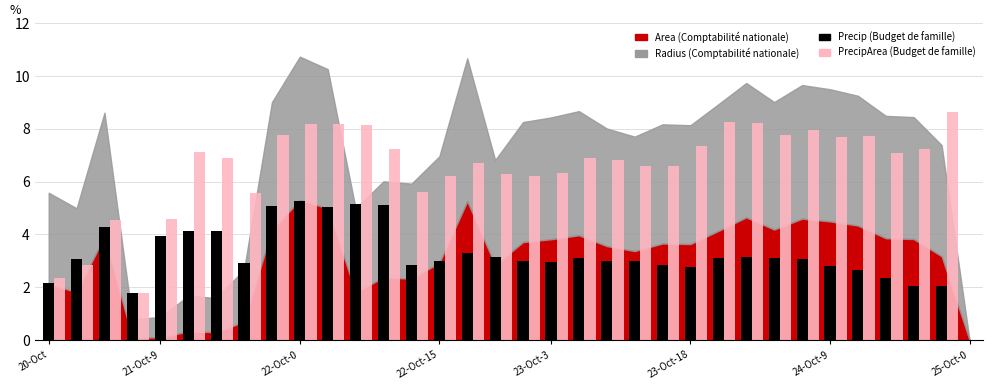

Count the number of categories in the chart.

34